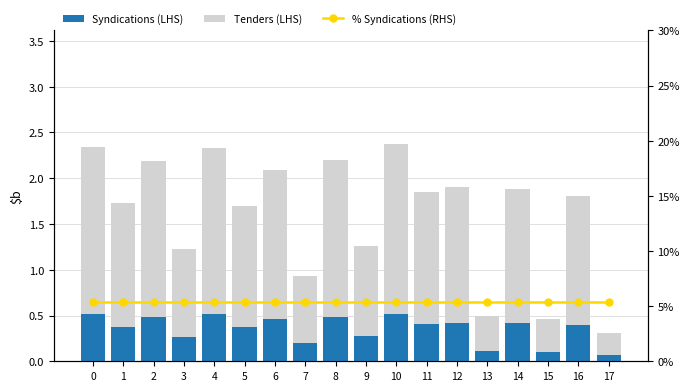

Rank the series at 2 from lowest to highest value.

Syndications (LHS), Tenders (LHS), % Syndications (RHS)